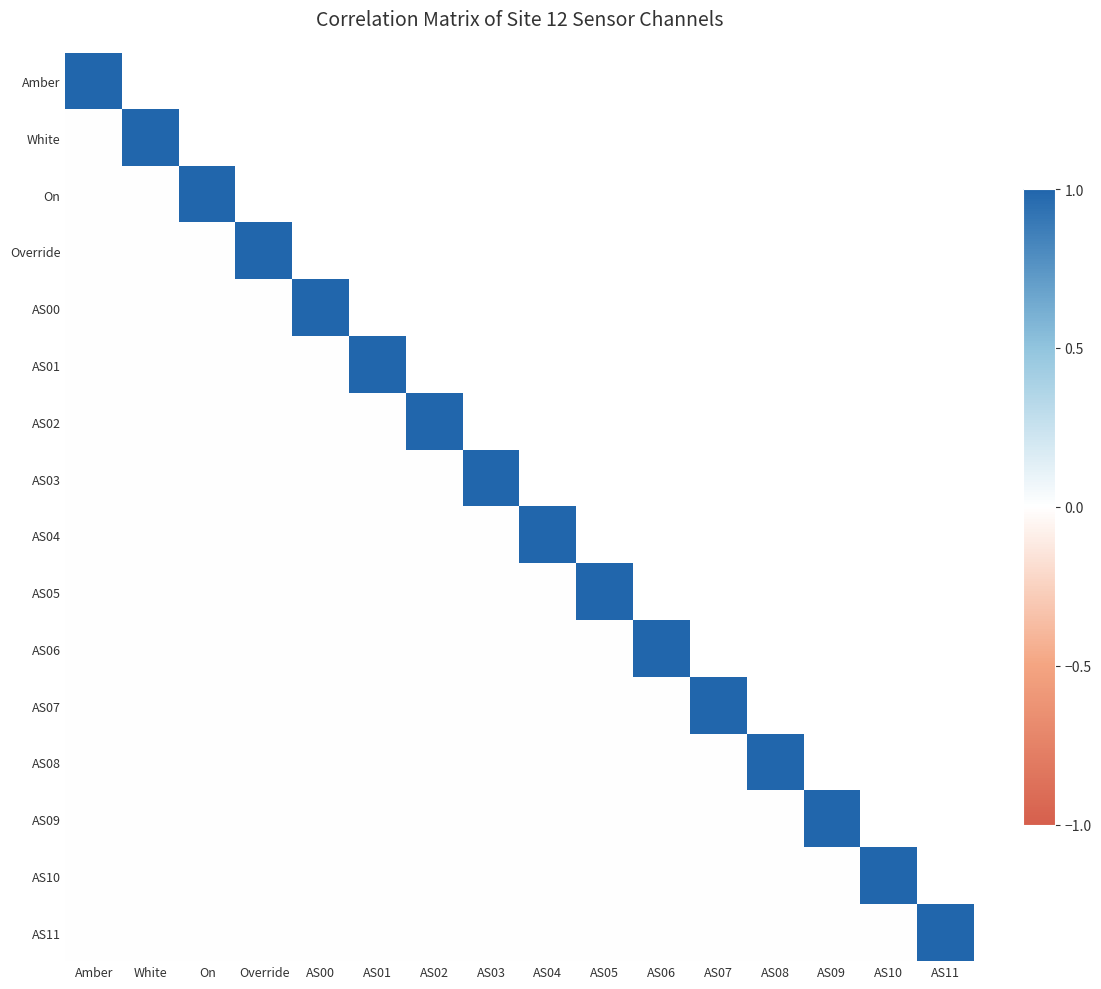

At which category is the sum across all series the highest?

Amber